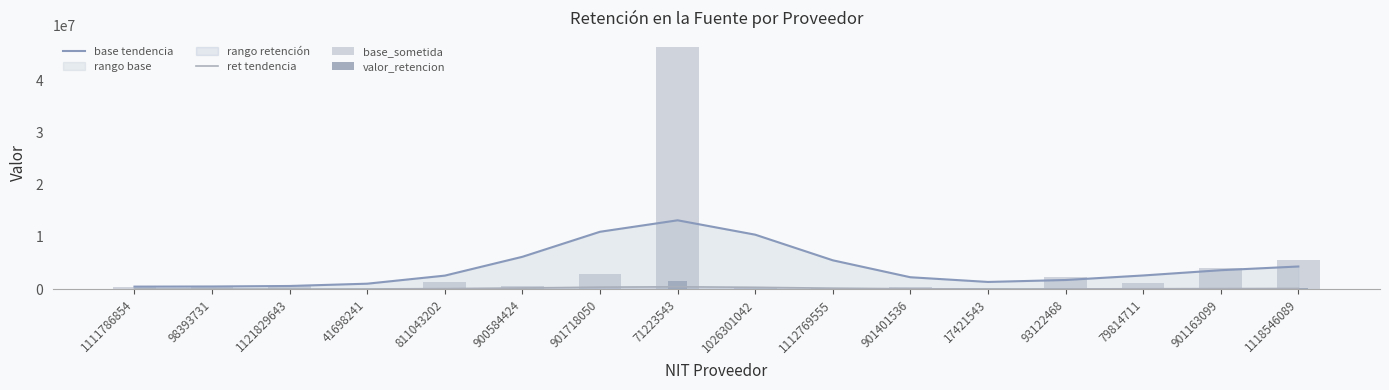

At 41698241, list the series in order from smallest to largest.

valor_retencion, ret tendencia, base_sometida, base tendencia